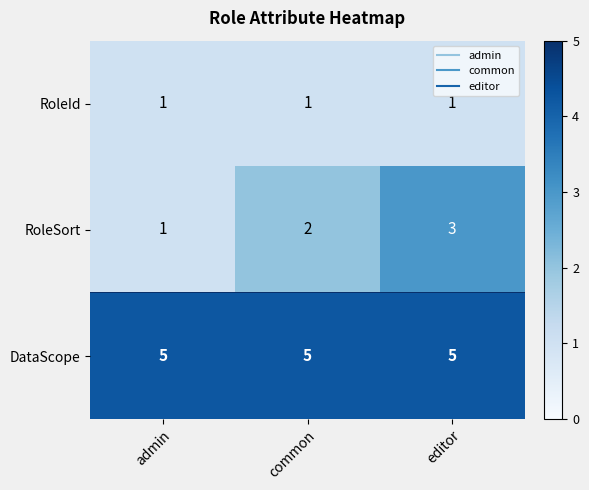

What is the total value across all series at editor?

9